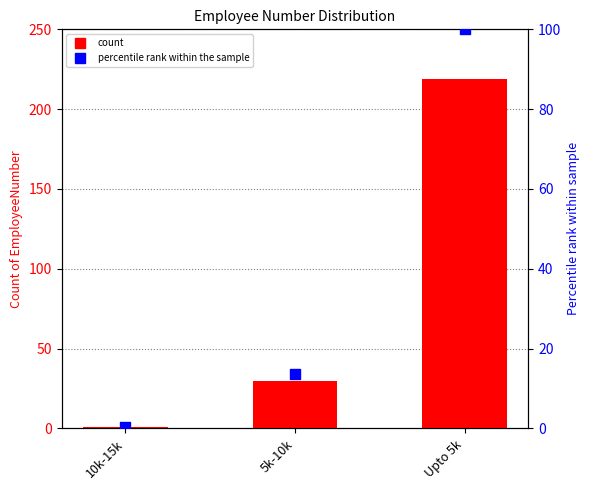

Which series contains the lowest Y value?

percentile rank within the sample